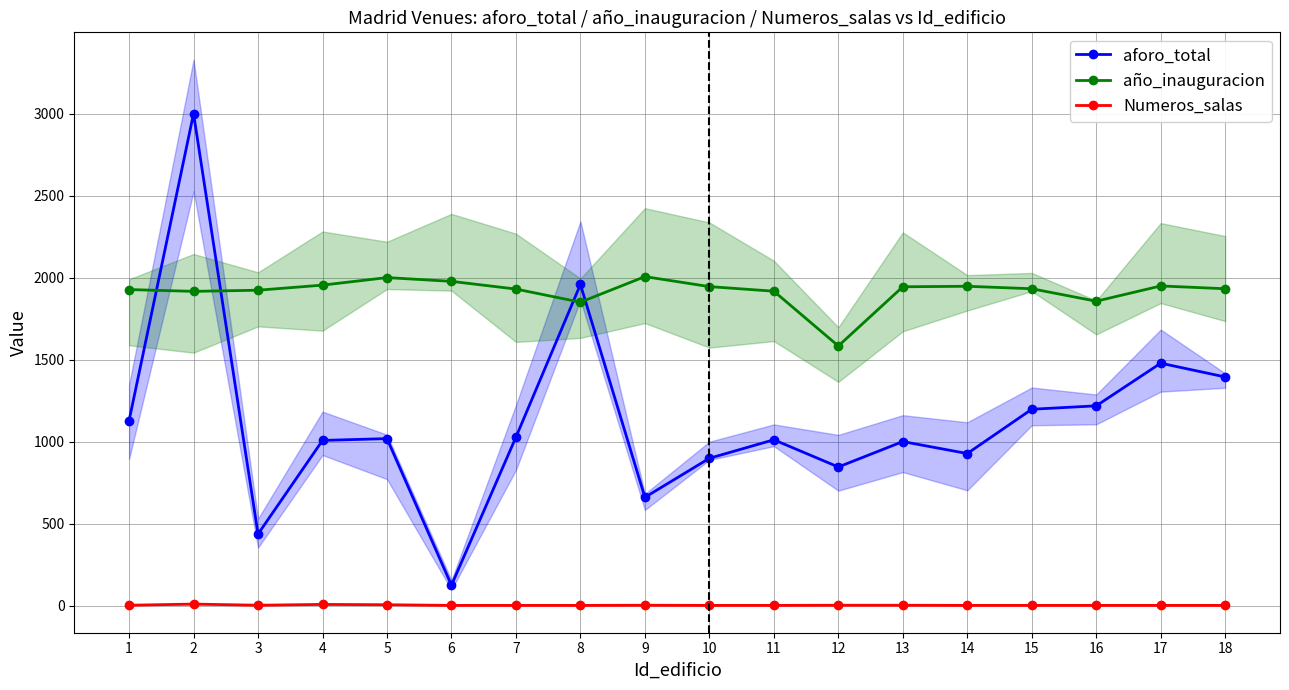

Is the value of Numeros_salas at 2 greater than the value of año_inauguracion at 16?

No